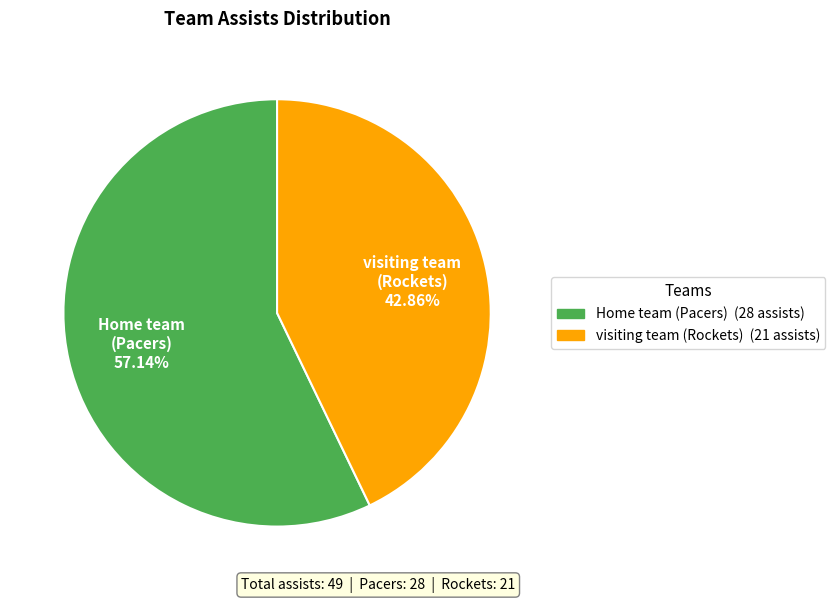

What is the total percentage of visiting team (Rockets) and Home team (Pacers)?

100.0%